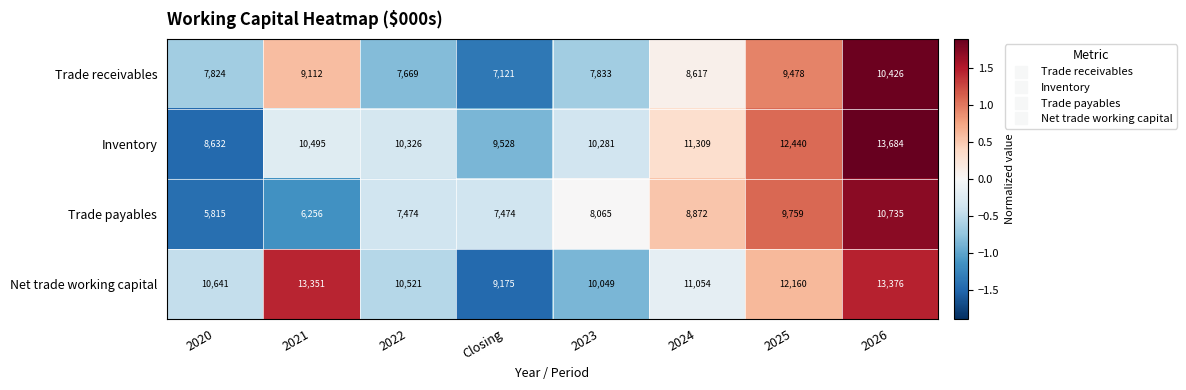

At which label is Net trade working capital closest to 11275?

2024